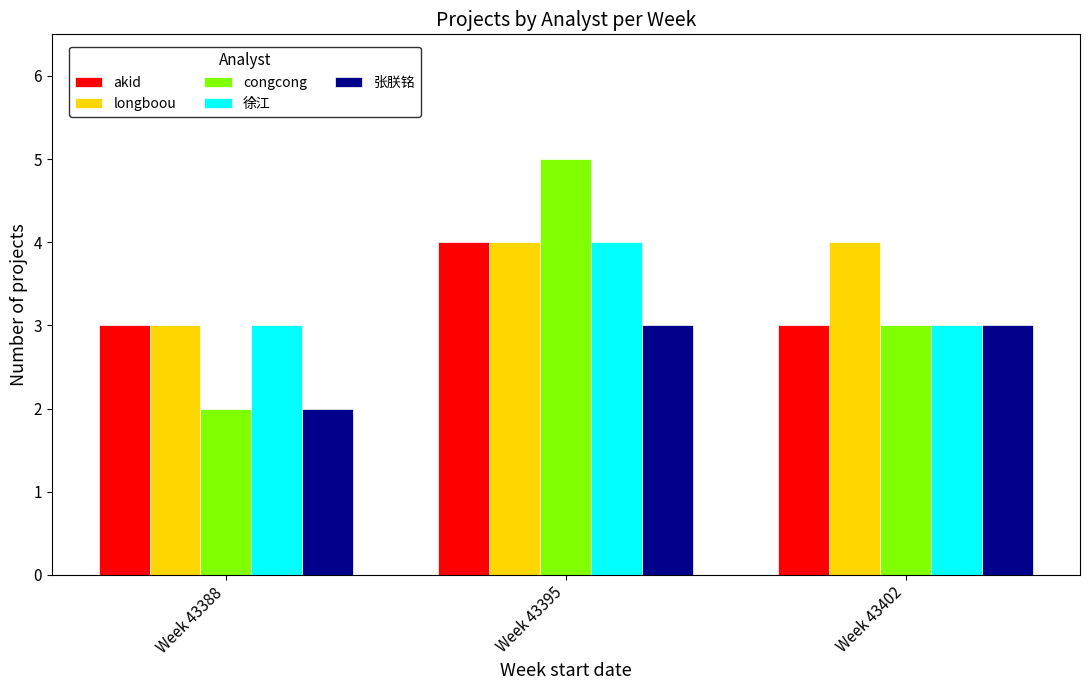

What is the difference between the longboou values at Week 43388 and Week 43395?

1